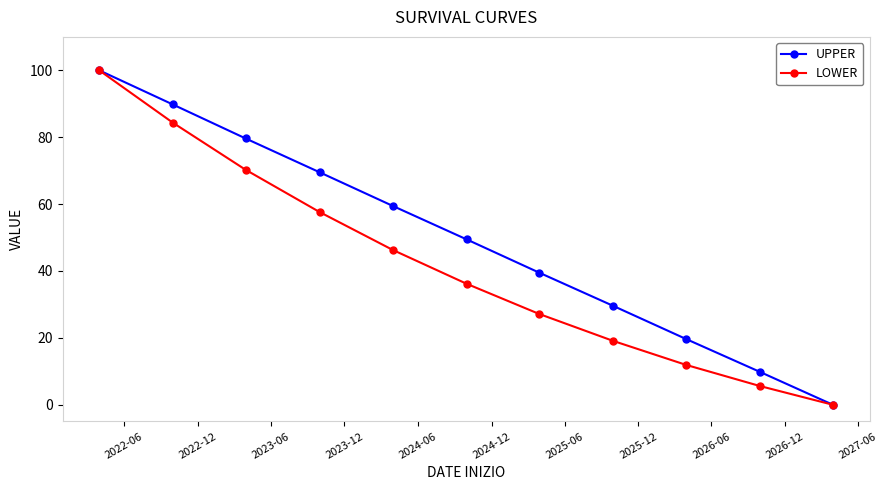

List the series in order of their overall mean, highest first.

UPPER, LOWER